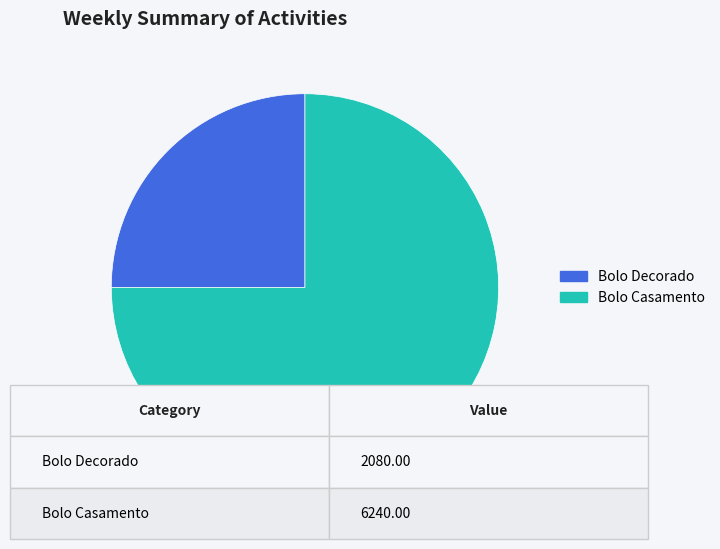

Which slice represents more than half of the pie?

Bolo Casamento